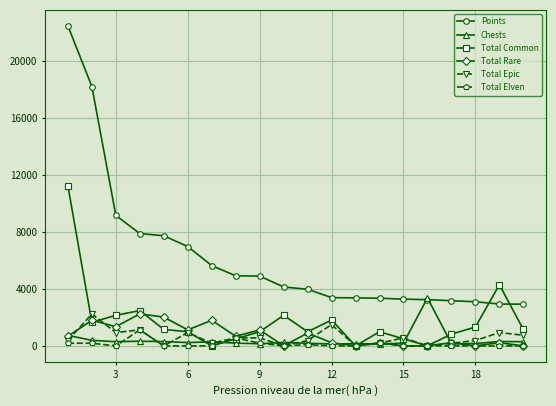

True or false: Total Epic and Points cross at least once.

False